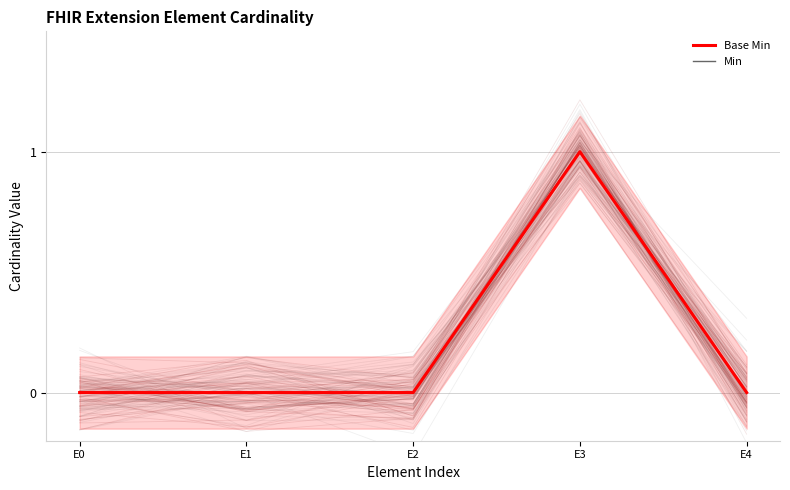

Reading left to right, what are all the values shown in this chart?

Base Min: 0	0	0	1	0
Min: 0	0	0	1	0